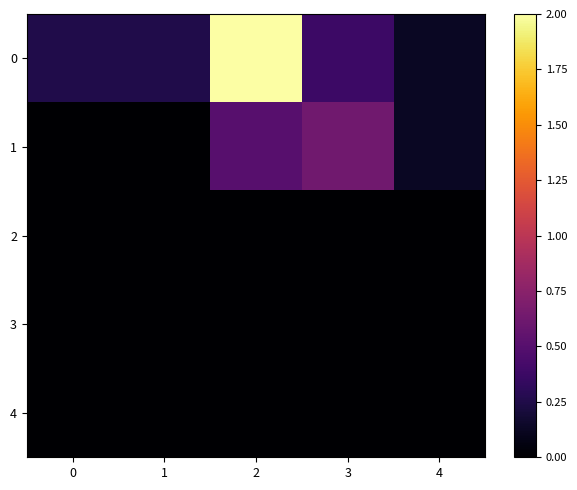

Reading left to right, transcribe all the data shown in this chart.

0: 0=0.2	1=0.2	2=2.0	3=0.4	4=0.1
1: 0=0.0	1=0.0	2=0.5	3=0.6	4=0.1
2: 0=0.0	1=0.0	2=0.0	3=0.0	4=0.0
3: 0=0.0	1=0.0	2=0.0	3=0.0	4=0.0
4: 0=0.0	1=0.0	2=0.0	3=0.0	4=0.0